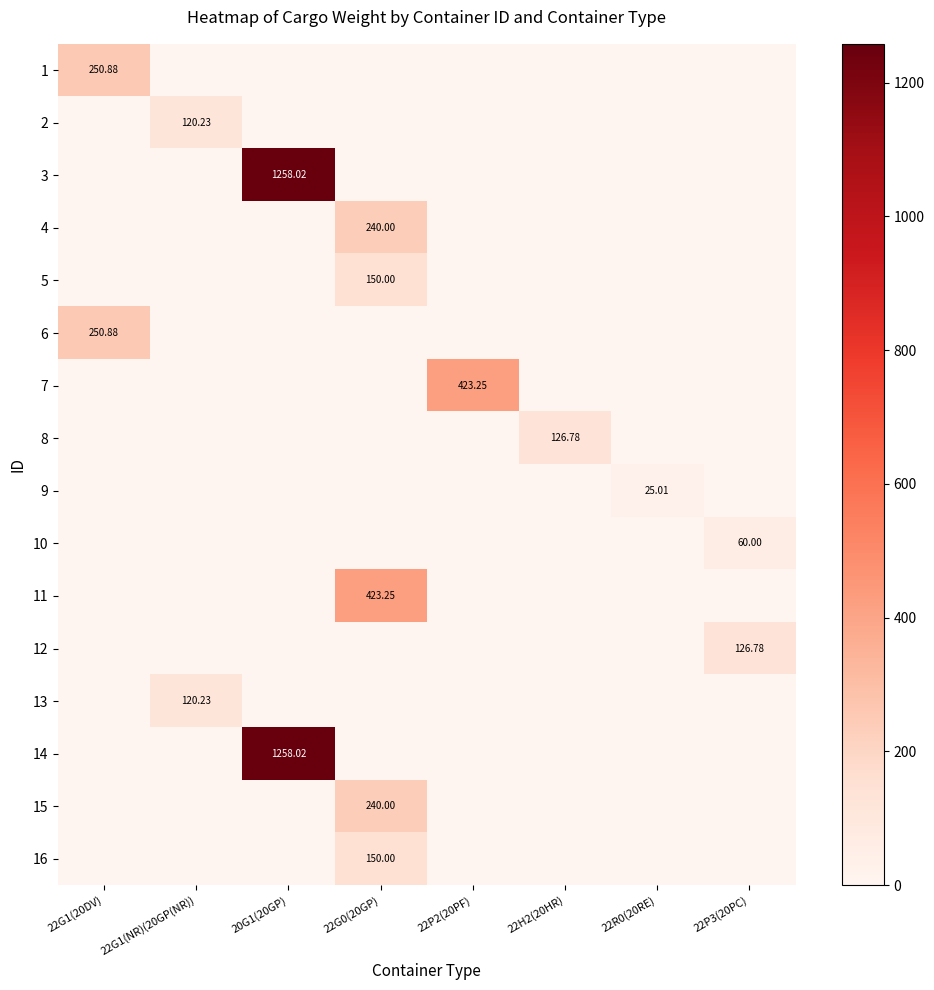

Count the number of categories in the chart.

8